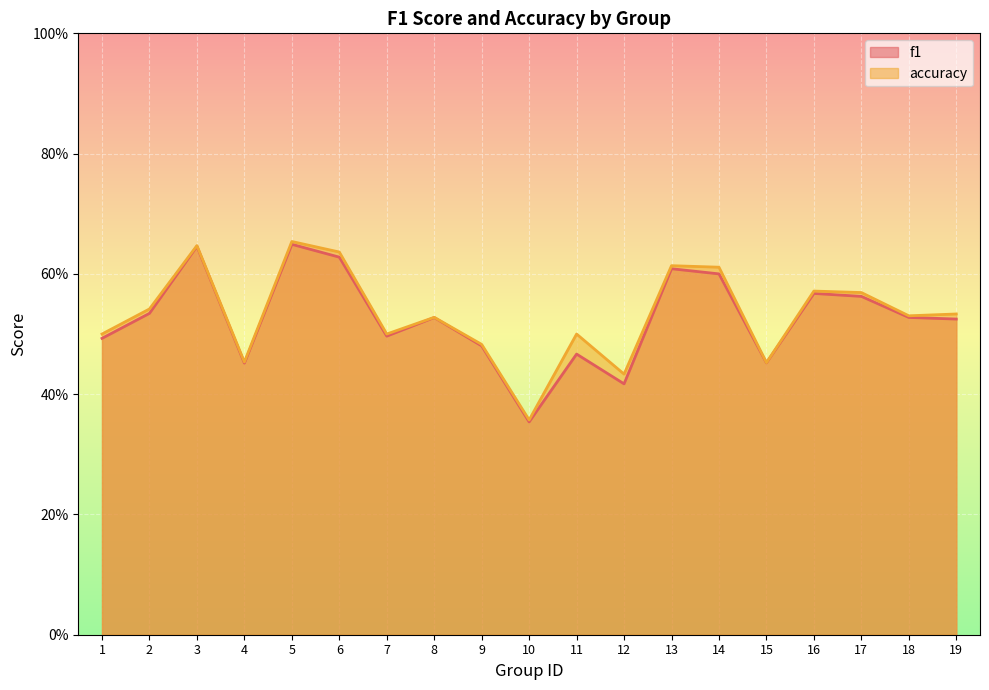

Which category has the lowest value across all series?

10